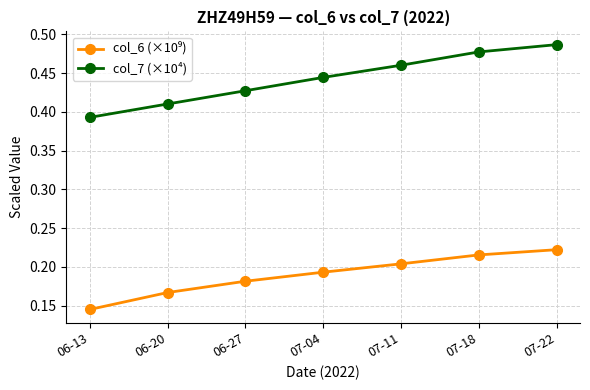

How many col_7 (×10⁴) values are between 0 and 1?

7